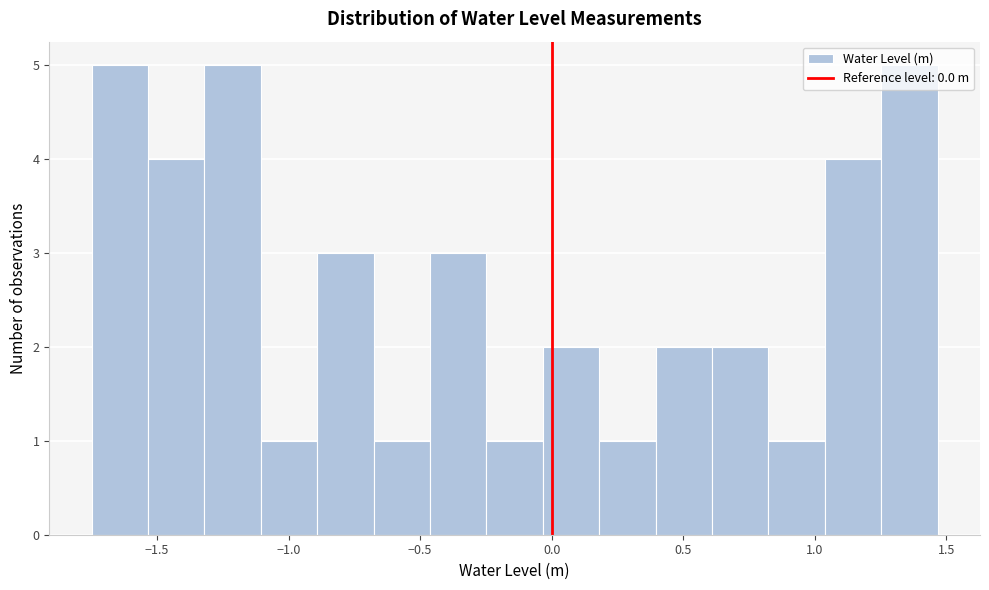

Reading left to right, list every bar in this chart as the range it spans on the x-axis followed by its height. Neither the bar edges nor the heights are printed on the chart, so give them approximately, as read against the axes.

-1.75 to -1.55: 5
-1.55 to -1.30: 4
-1.30 to -1.10: 5
-1.10 to -0.90: 1
-0.90 to -0.70: 3
-0.70 to -0.45: 1
-0.45 to -0.25: 3
-0.25 to -0.05: 1
-0.05 to 0.20: 2
0.20 to 0.40: 1
0.40 to 0.60: 2
0.60 to 0.80: 2
0.80 to 1.05: 1
1.05 to 1.25: 4
1.25 to 1.45: 5